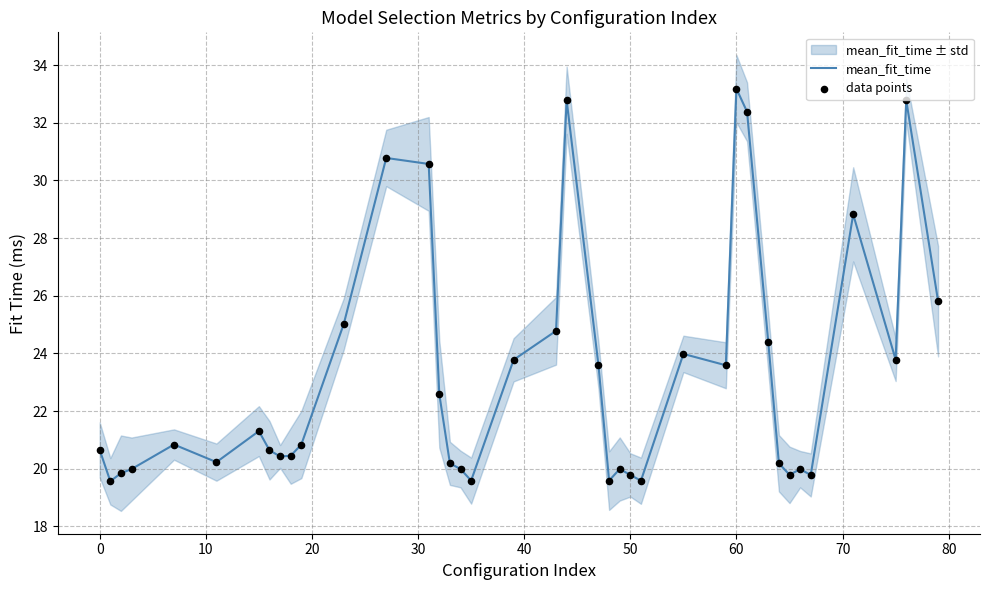

Is the value of data points at 40 greater than the value of mean_fit_time at 15?

Yes